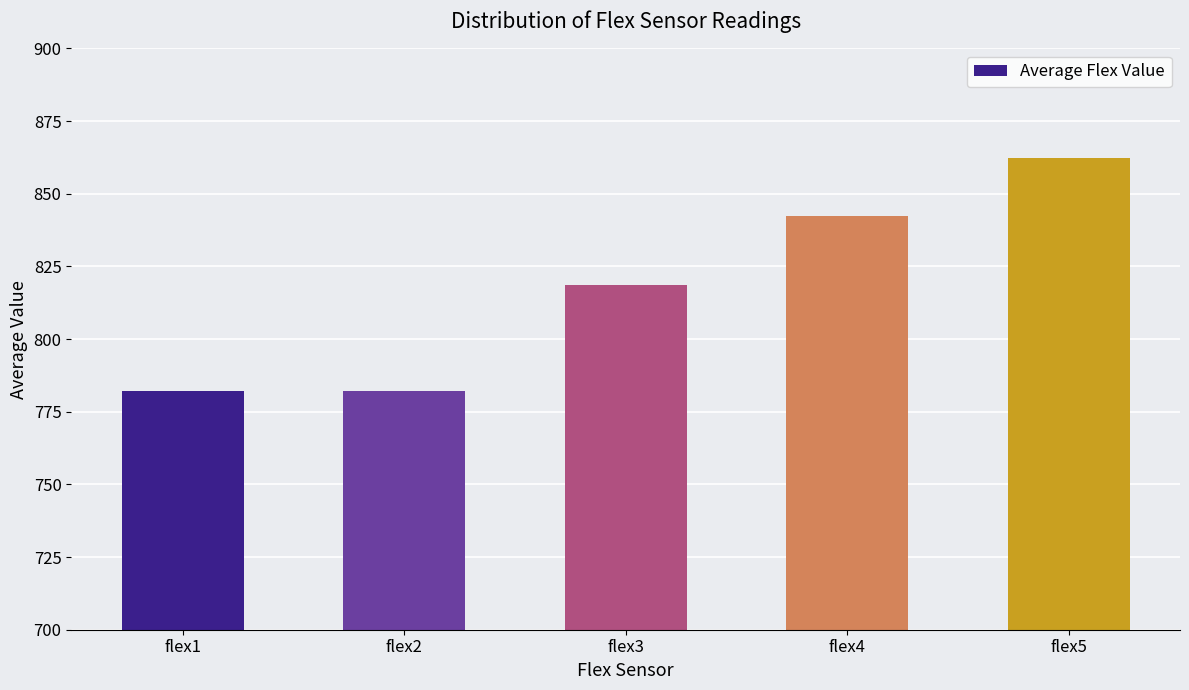

The value at flex1 is 782.3. True or false?

True